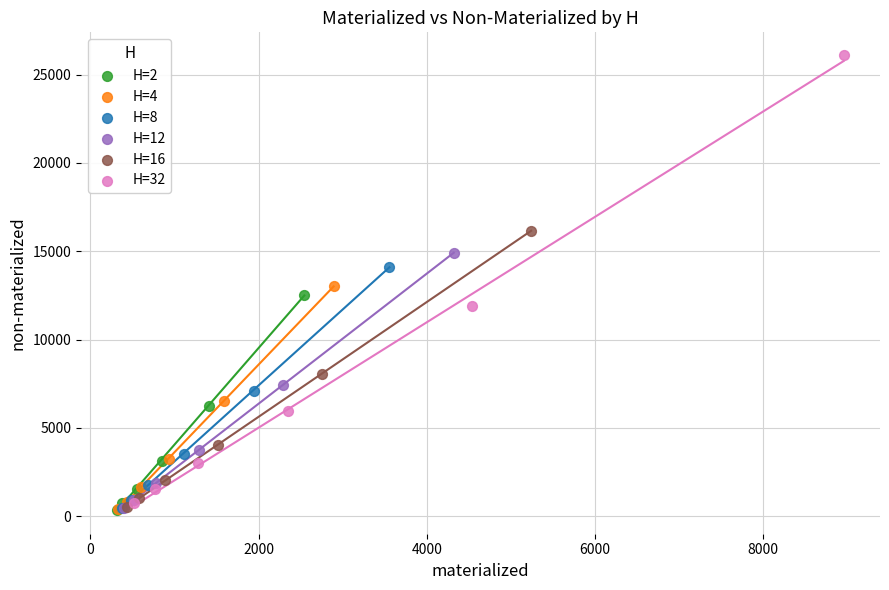

What are all the series names shown in the legend?

H=2, H=4, H=8, H=12, H=16, H=32